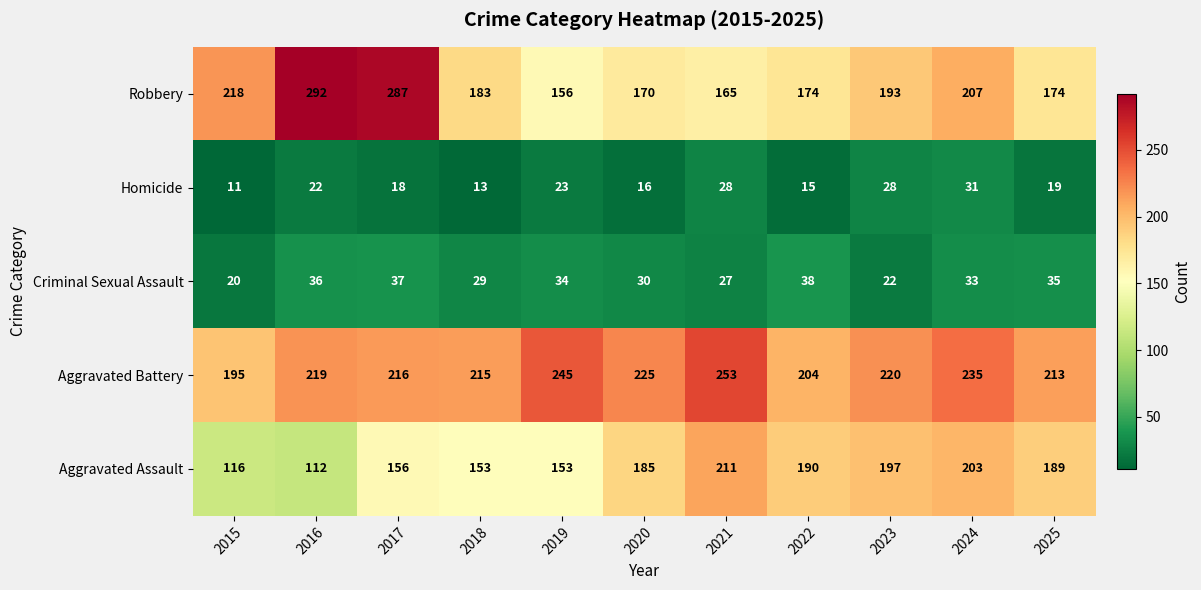

What is the total value across all series at 2025?

630